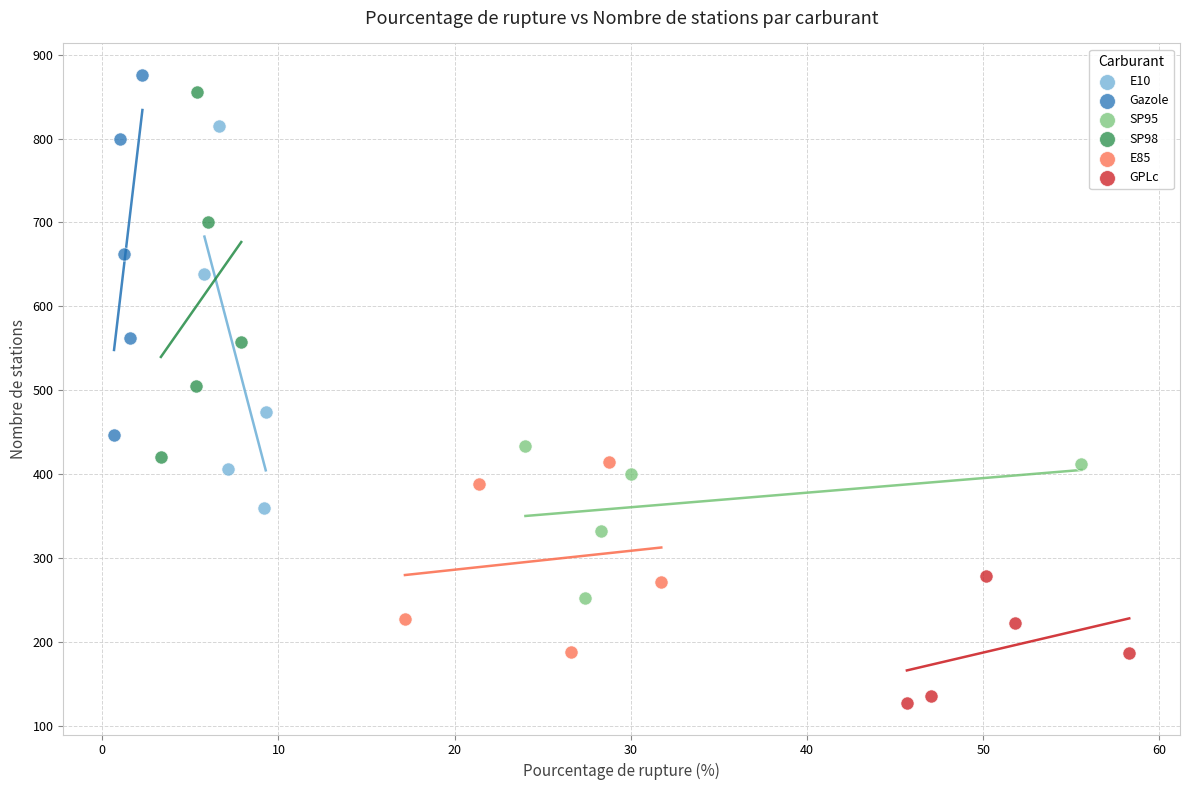

Which series has the largest Y range (max minus min)?

E10